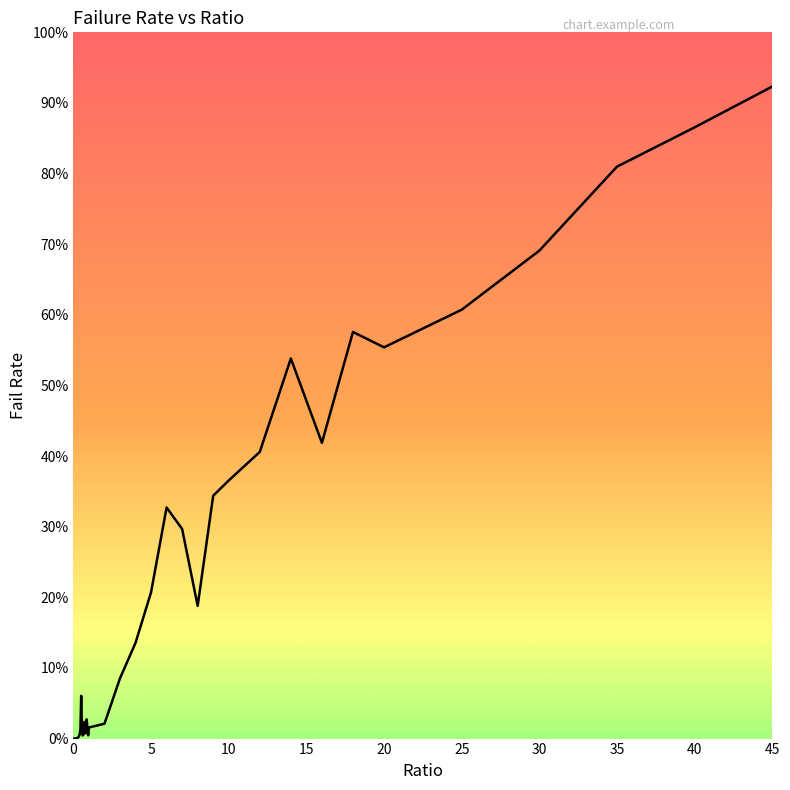

Does the chart display data point markers on the line(s)?

No